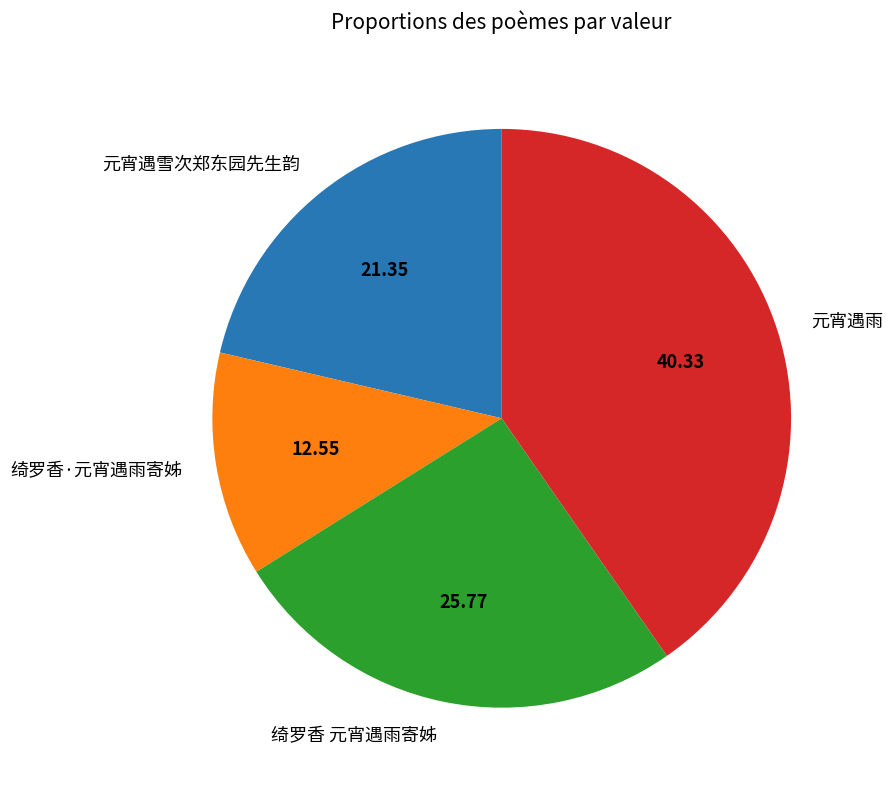

True or false: 绮罗香·元宵遇雨寄姊 accounts for 13% of the total.

True